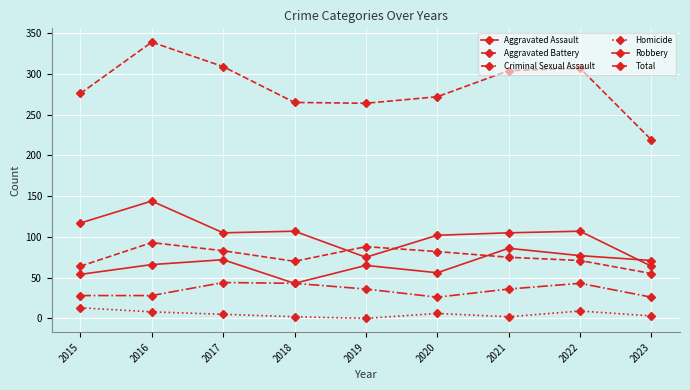

At 2019, list the series in order from smallest to largest.

Homicide, Criminal Sexual Assault, Aggravated Assault, Robbery, Aggravated Battery, Total